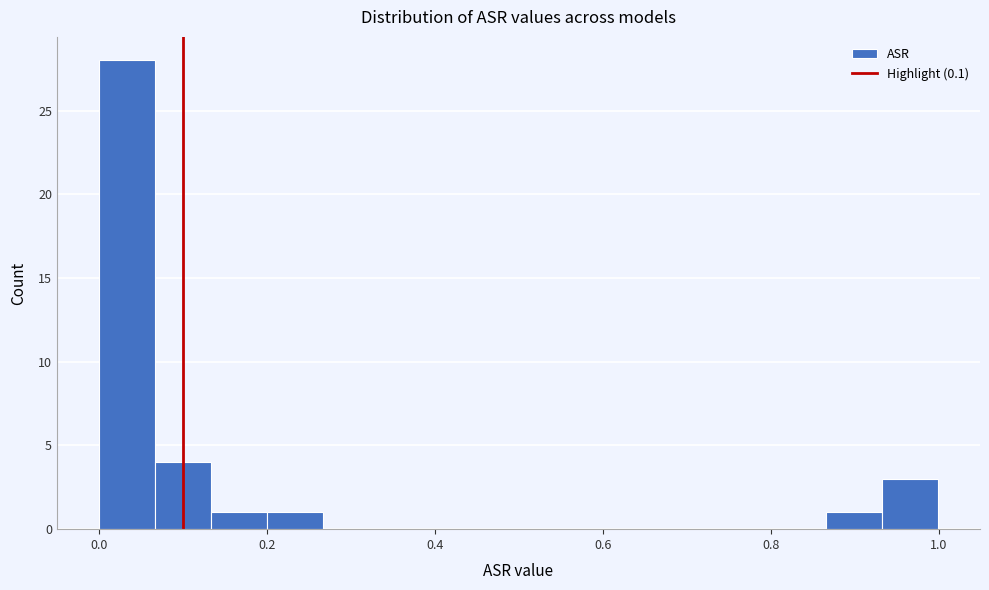

Around what value on the x-axis is the tallest bar? Give the approximate position of its centre, as read against the axis.

0.04